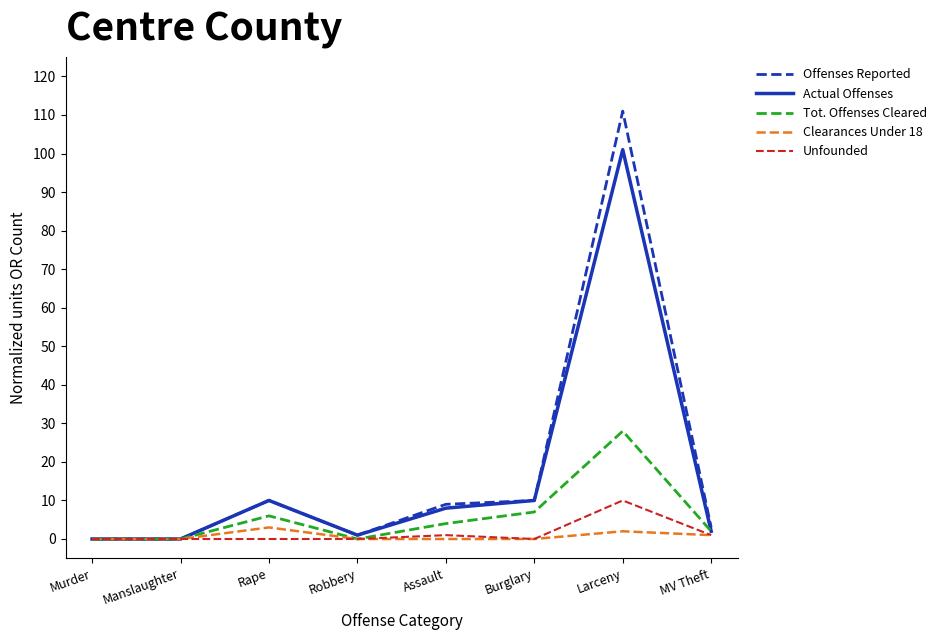

What position from the right is Rape?

6